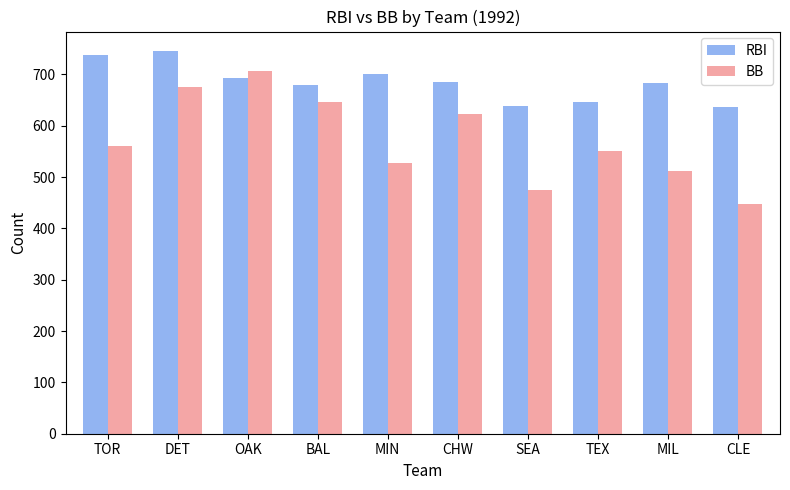

What is the approximate value of BB at MIN?

527